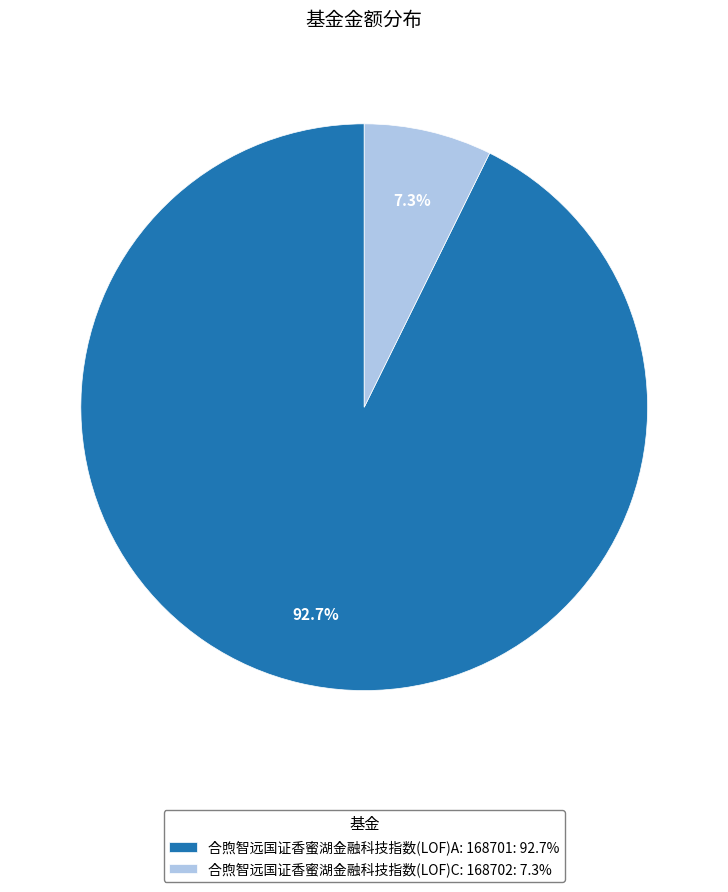

Is it true that 合煦智远国证香蜜湖金融科技指数(LOF)C: 168702 is 1% of the pie?

False